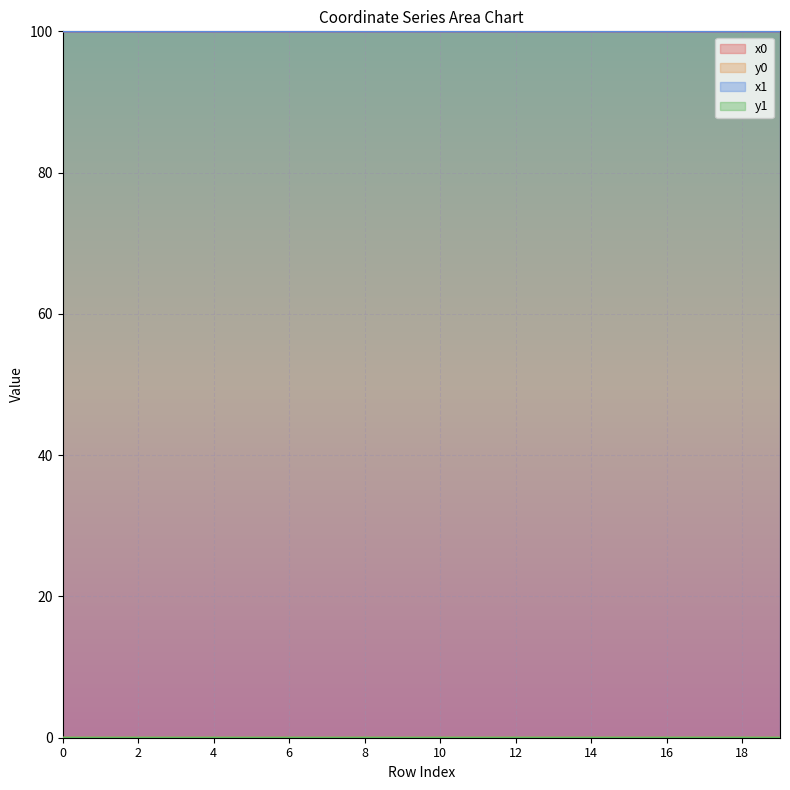

Where is the first local minimum for x1?

1